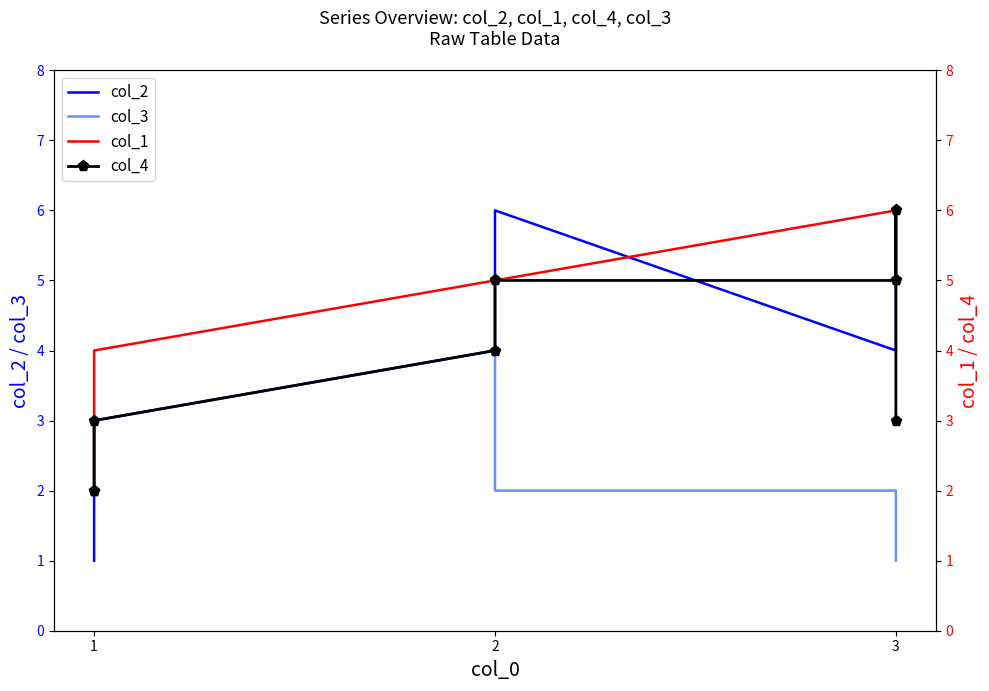

Which series has the widest spread of values?

col_2